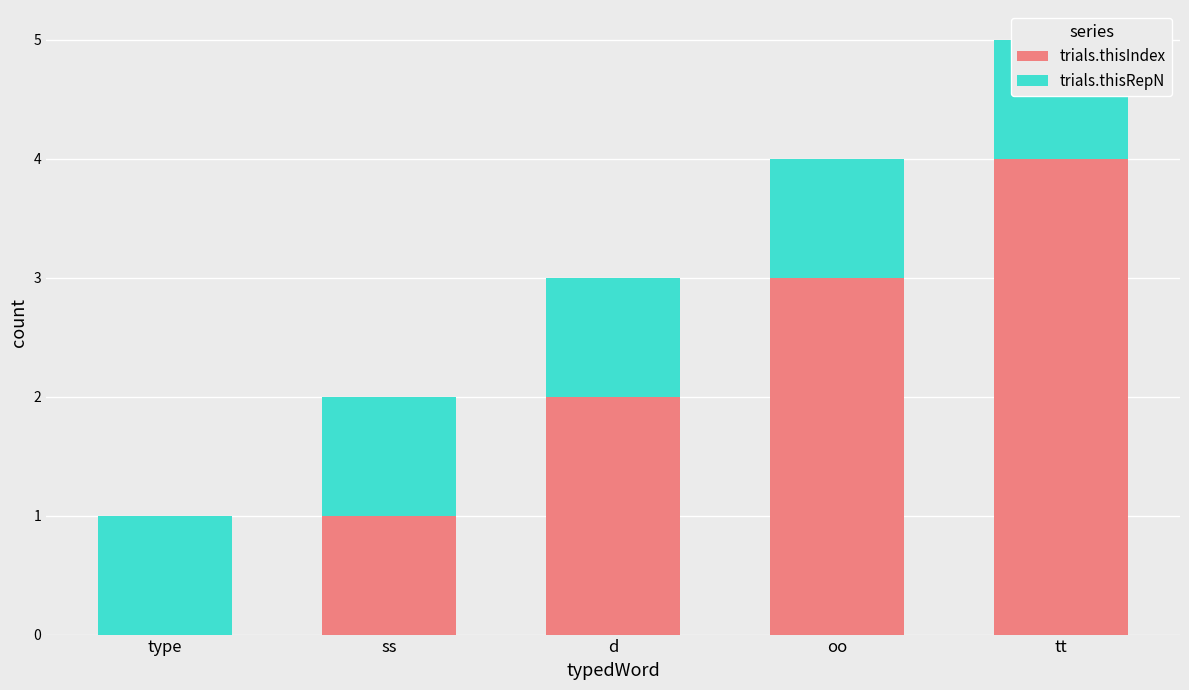

What position from the left is type?

1